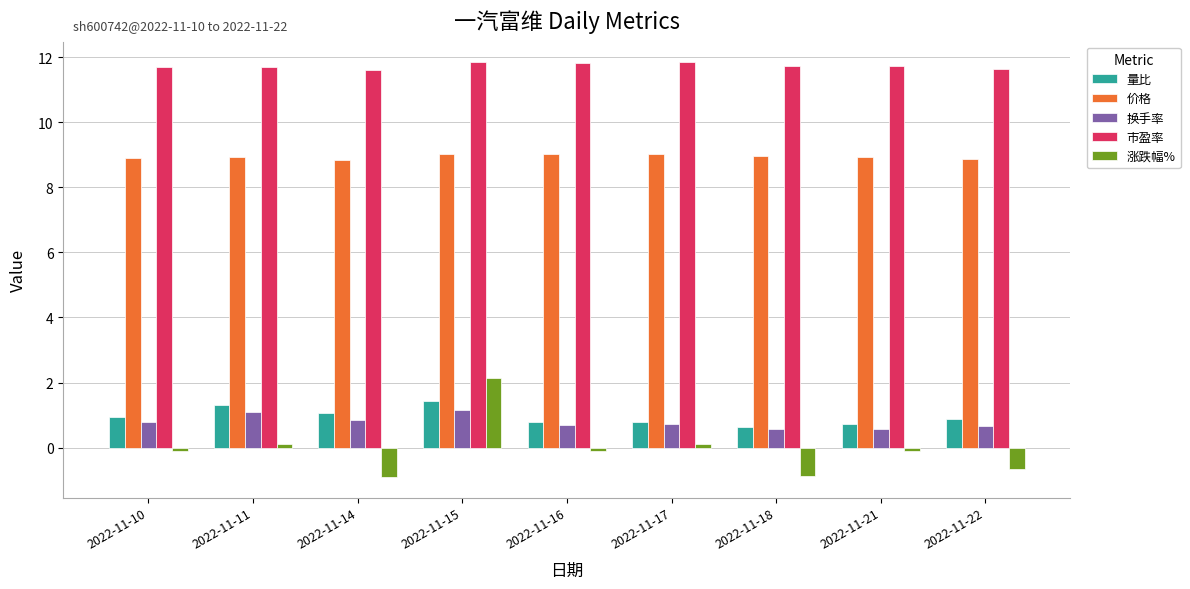

Which series has the largest range (max minus min)?

涨跌幅%